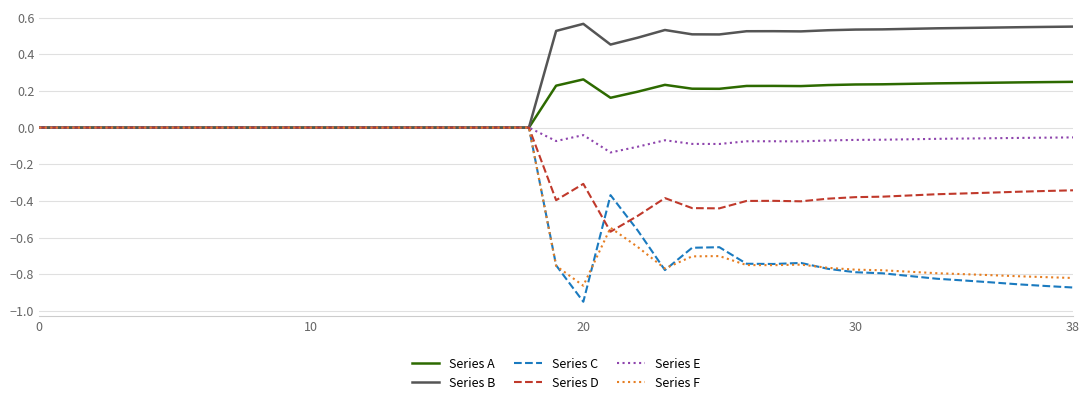

Which series has the widest spread of values?

Series C